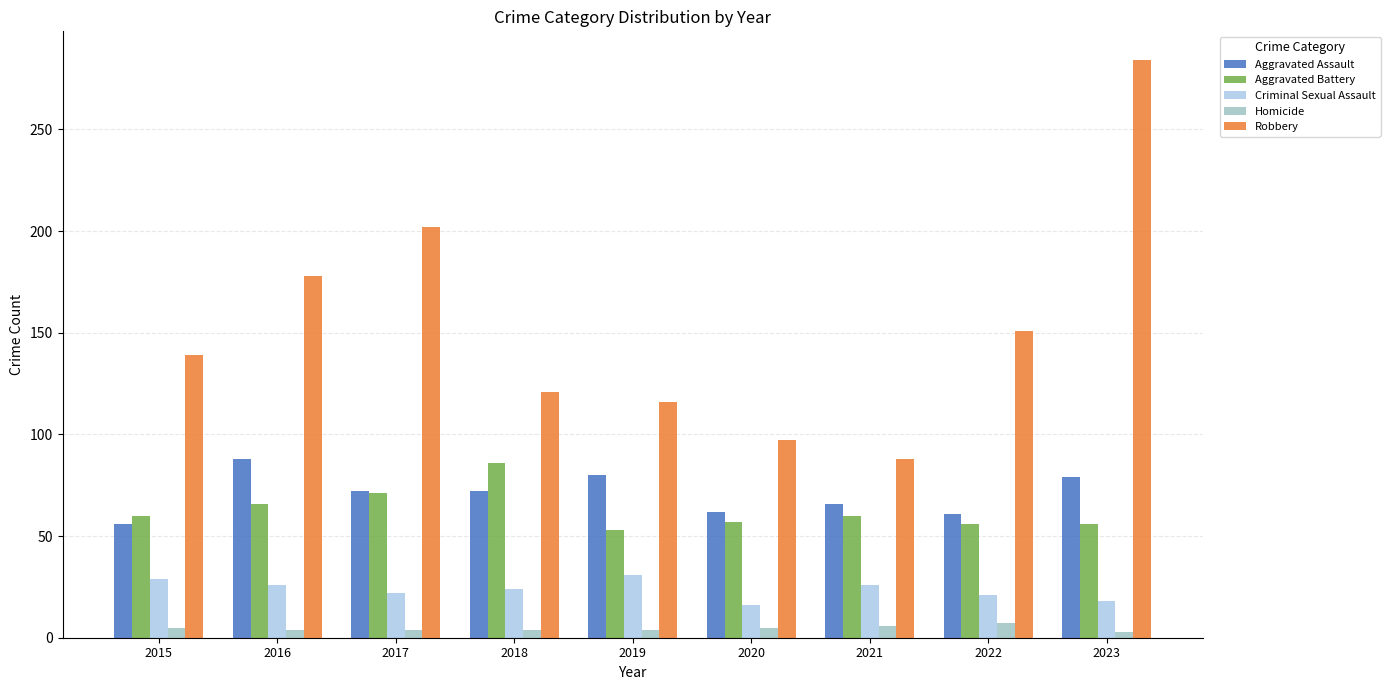

Rank the series at 2020 from lowest to highest value.

Homicide, Criminal Sexual Assault, Aggravated Battery, Aggravated Assault, Robbery